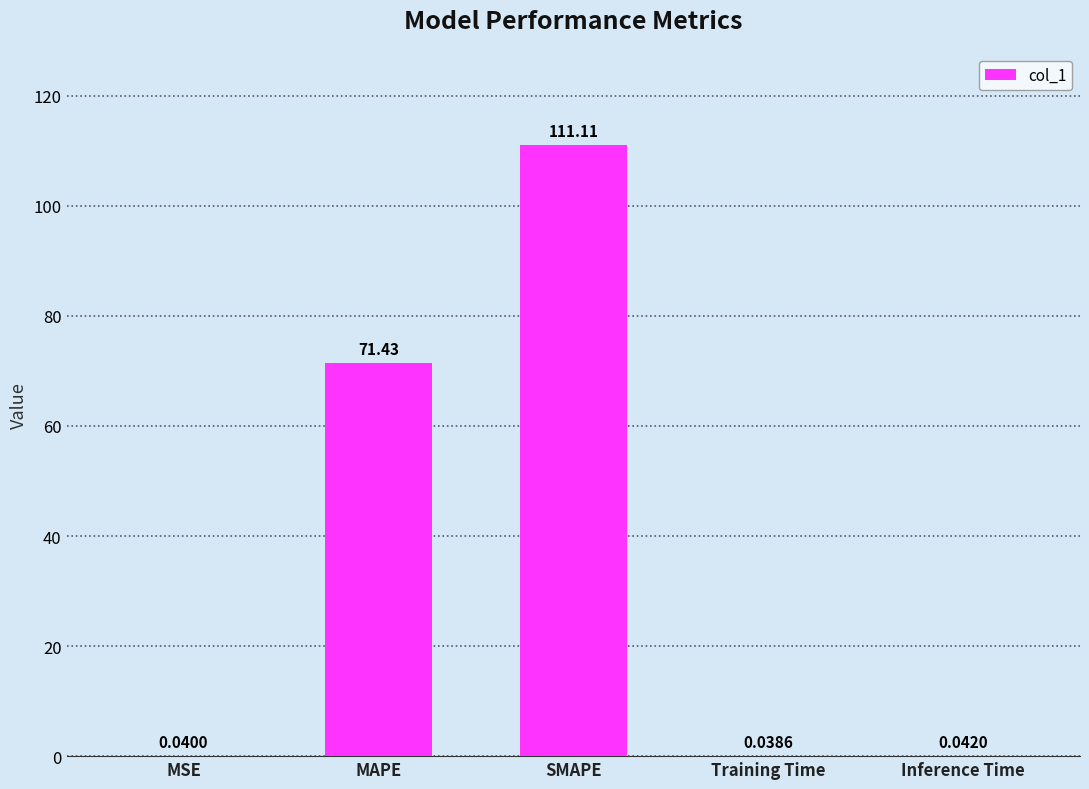

Approximately how many times larger is the value at MAPE compared to SMAPE?

0.6